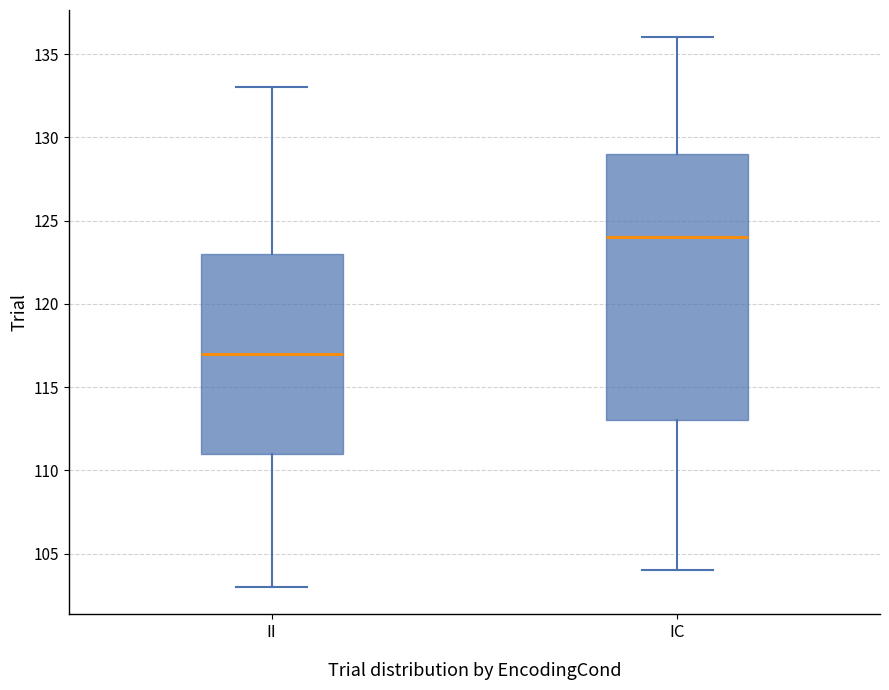

Comparing the boxes themselves (not the whiskers), which one is the tallest?

IC